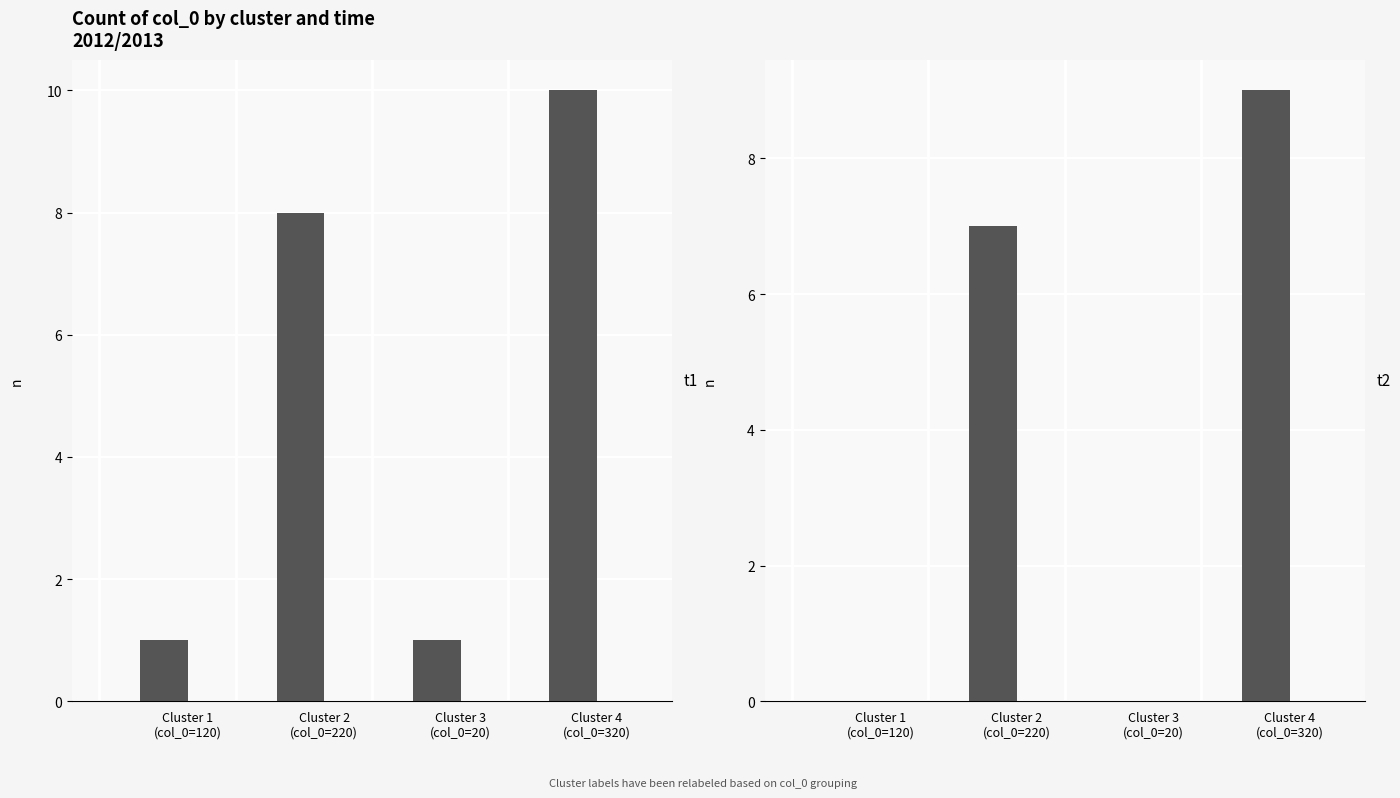

How many groups of bars are there?

4